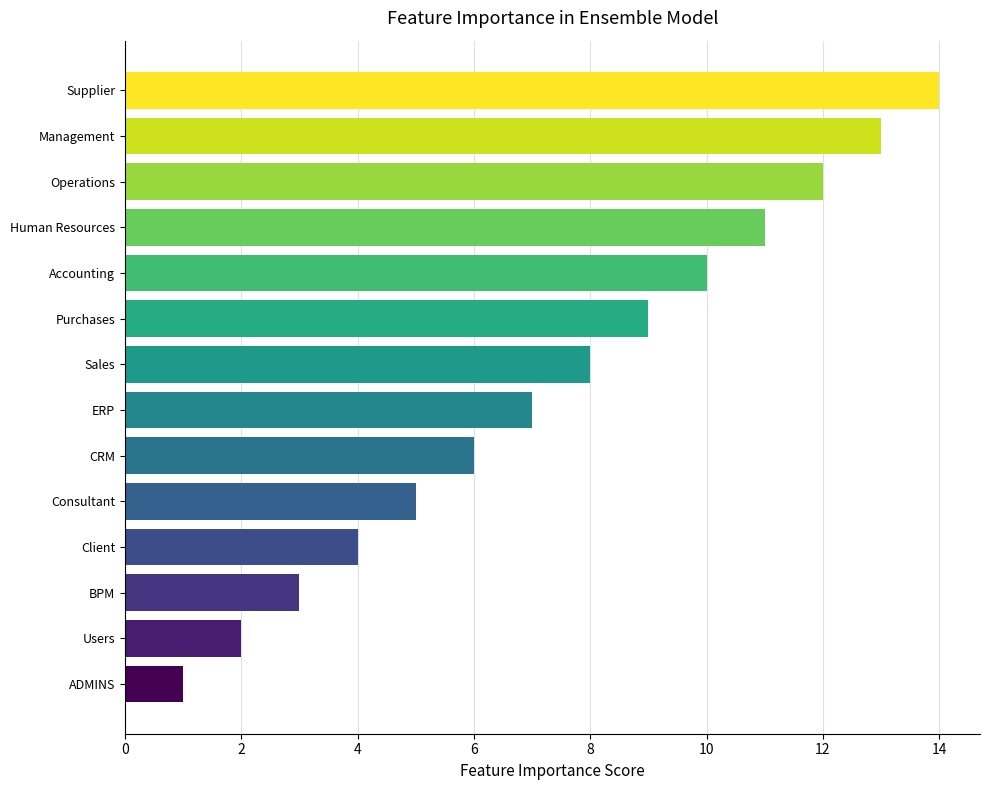

What position from the bottom is Accounting?

10